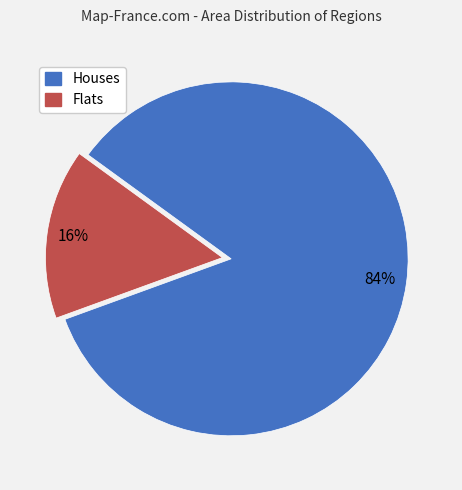

Is there a majority slice in this chart?

Yes